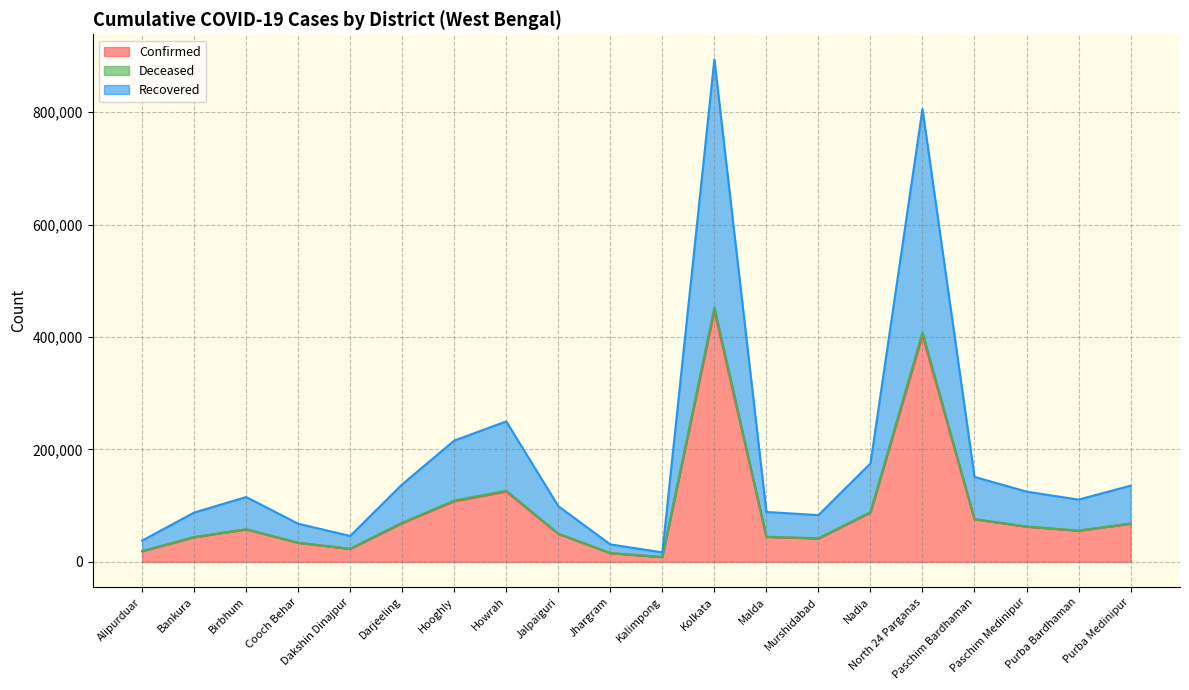

The value of Confirmed at Purba Medinipur is 67857. True or false?

True